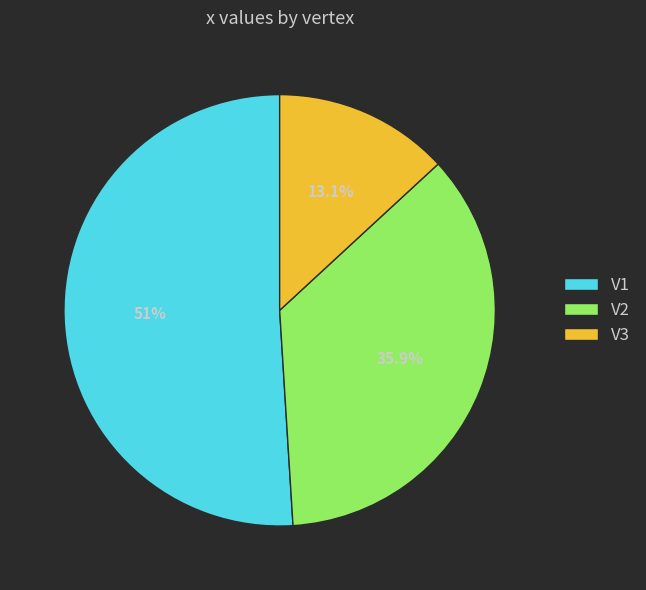

Rank the categories by value from highest to lowest.

V1, V2, V3